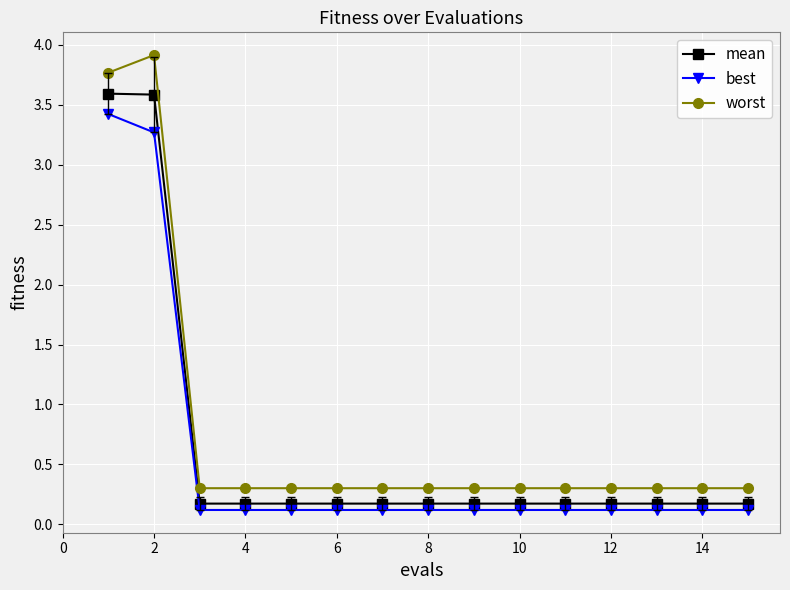

At how many categories does at least one series exceed 0?

15